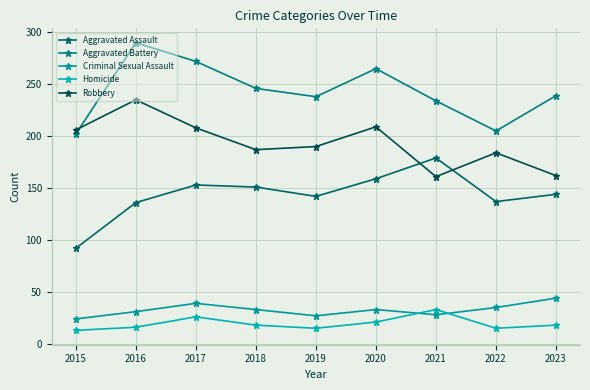

What is the average value of the Aggravated Assault series?

144